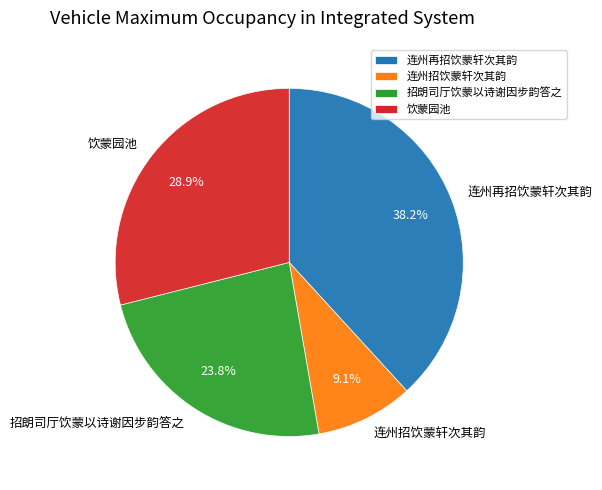

What is the ratio of the value at 饮蒙园池 to the value at 招朗司厅饮蒙以诗谢因步韵答之?

1.2